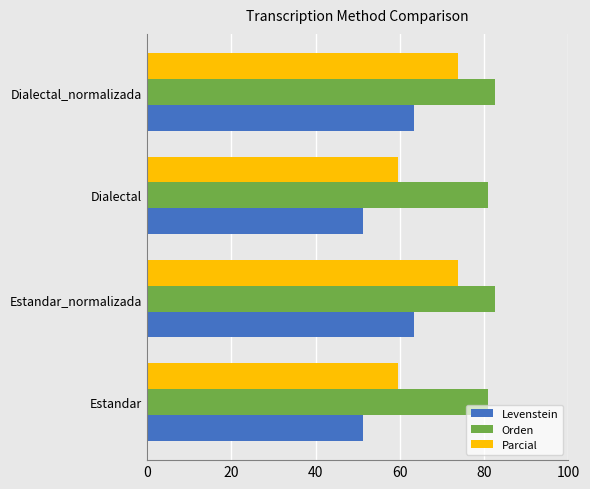

What is the difference between the second highest and second lowest values in the Parcial series?

14.2